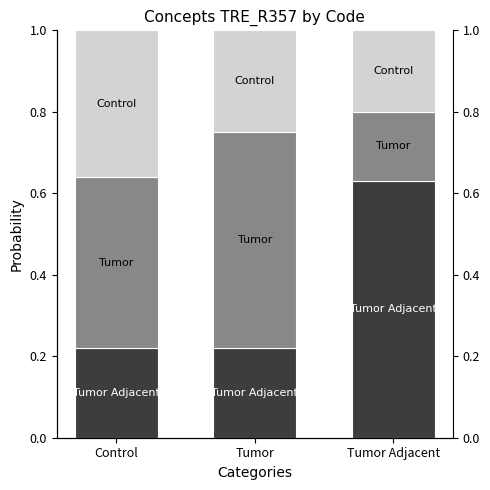

What is the difference between the maximum and minimum values in the Tumor series?

0.4